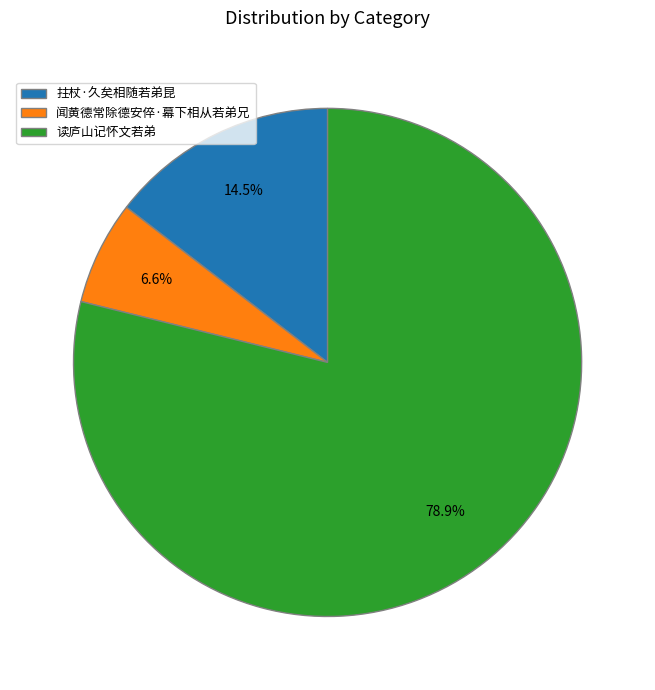

Between 拄杖·久矣相随若弟昆 and 闻黄德常除德安倅·幕下相从若弟兄, which is larger?

拄杖·久矣相随若弟昆